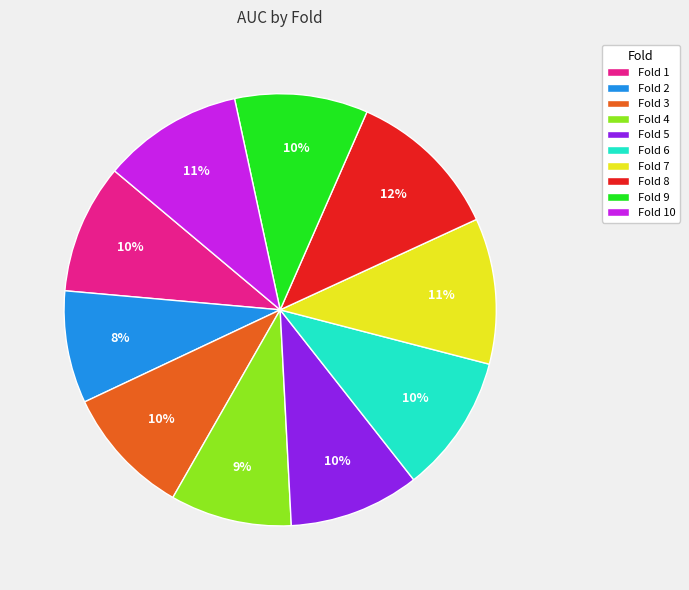

Which slice is the smallest?

Fold 2